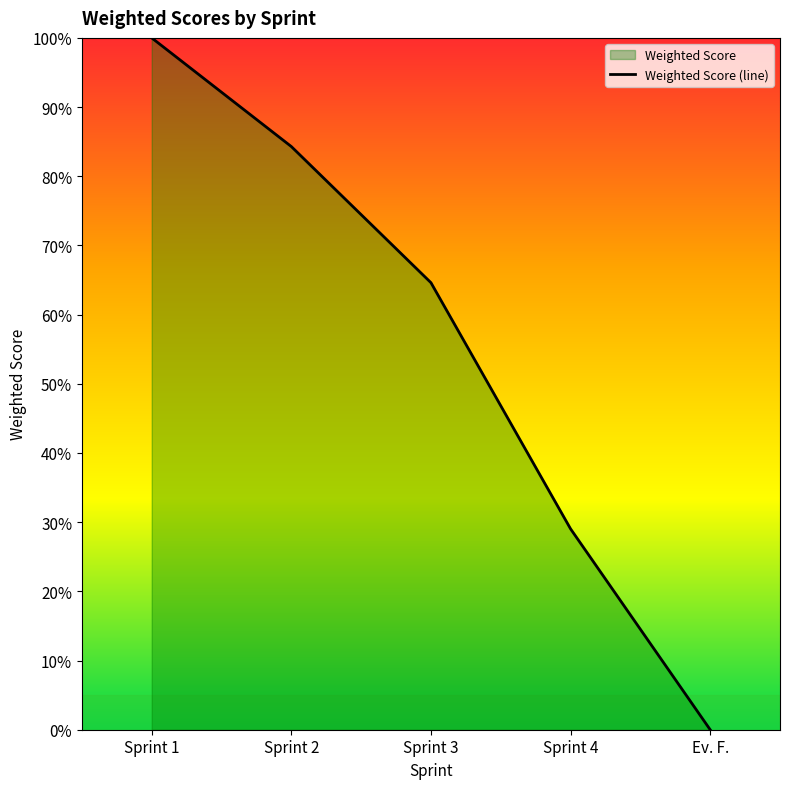

Is it true that the value at Sprint 2 is 0.8?

True